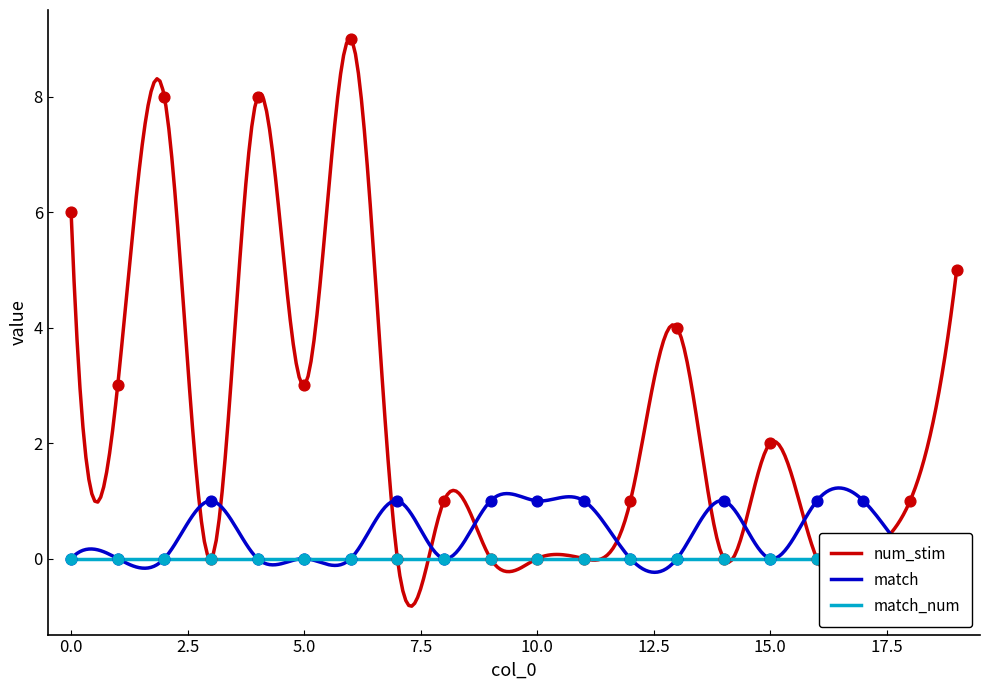

What is the total value across all series at 10?

1